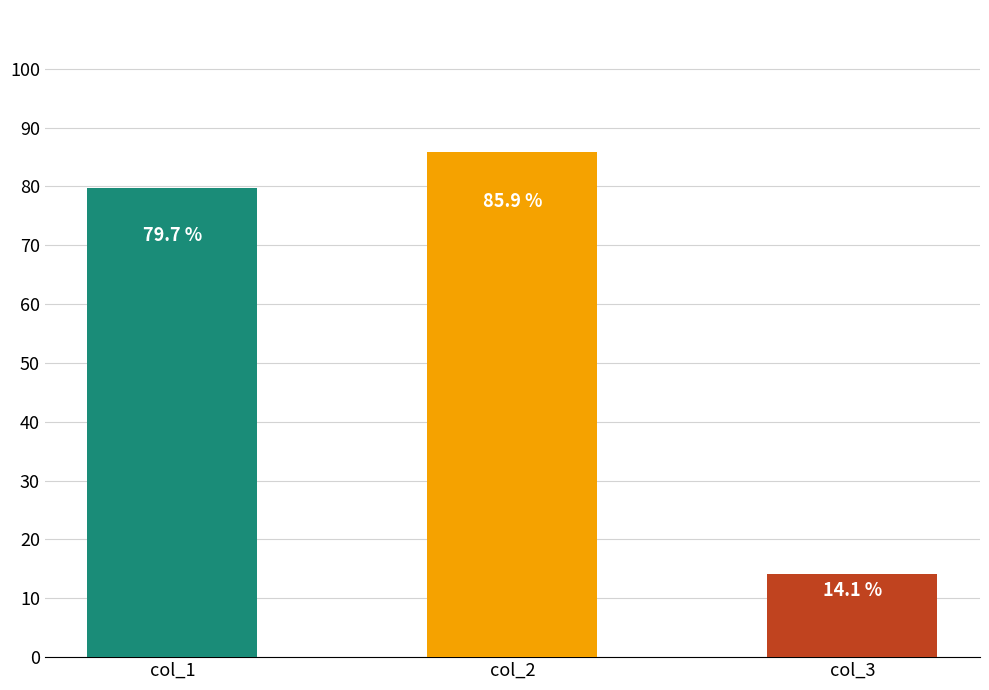

Are the bars horizontal?

No